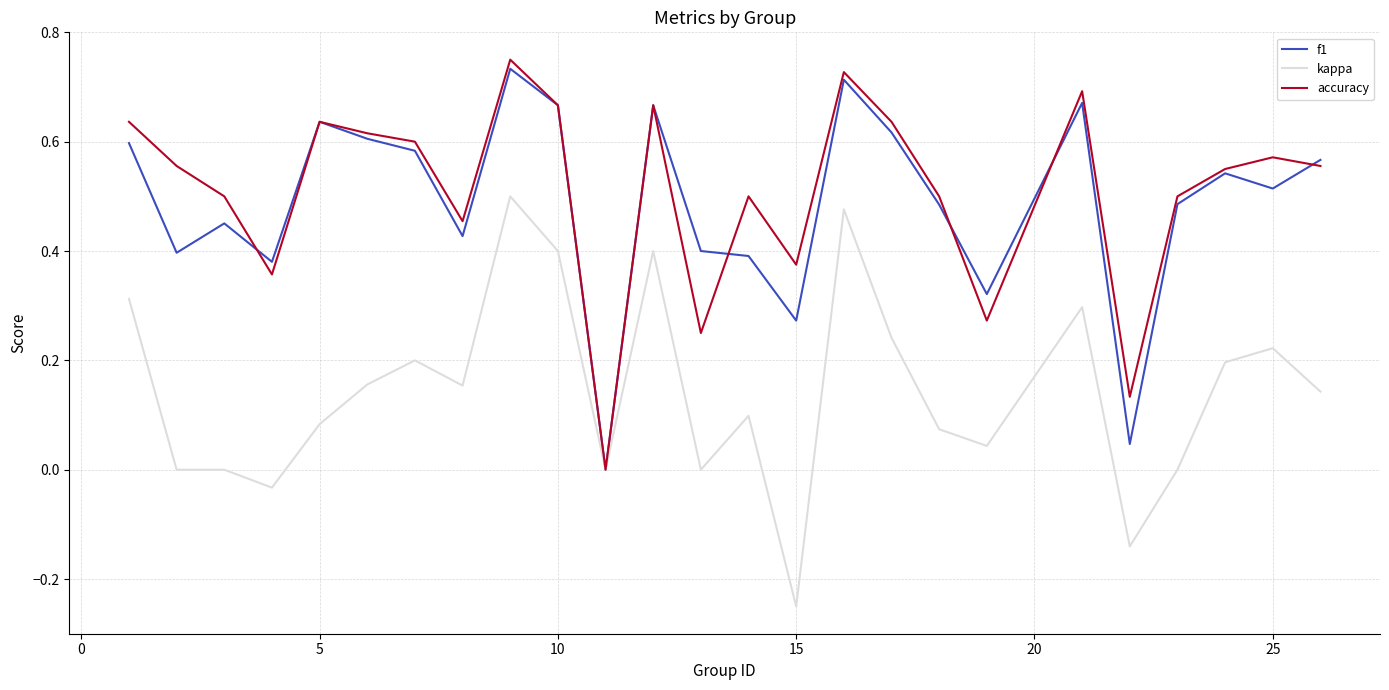

What are all the series names shown in the legend?

f1, kappa, accuracy